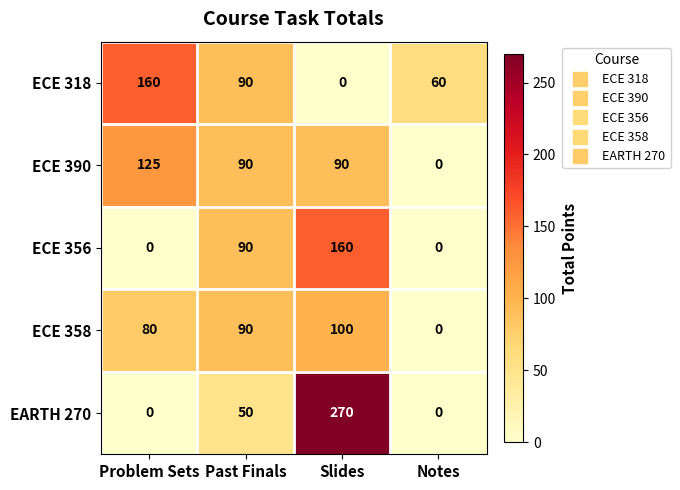

Rank the categories by ECE 318 value from lowest to highest.

Slides, Notes, Past Finals, Problem Sets